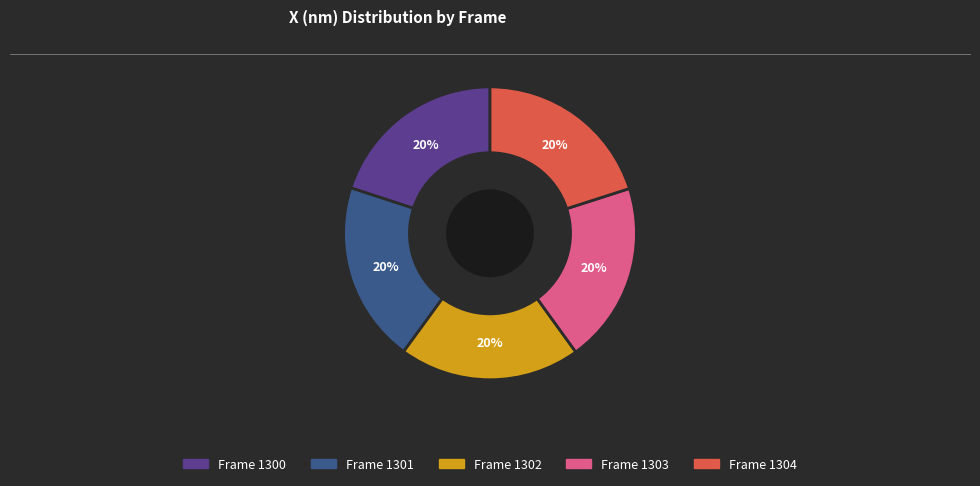

Does any single category account for the majority?

No